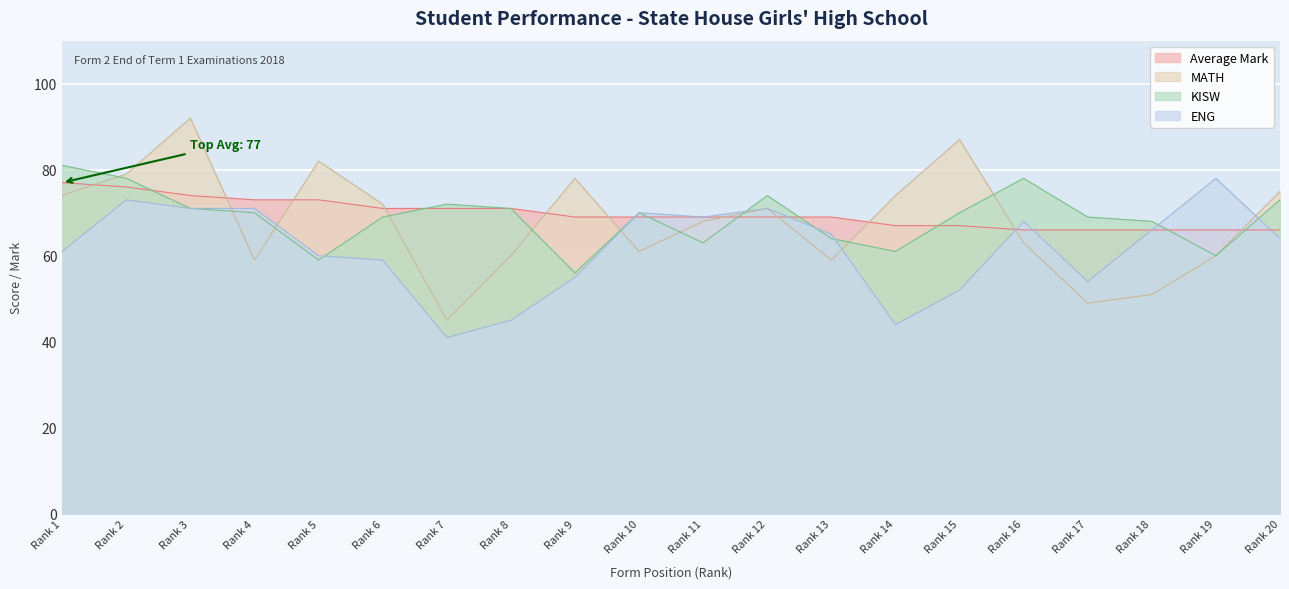

True or false: Average Mark has more than 2 points higher than both neighbors.

False